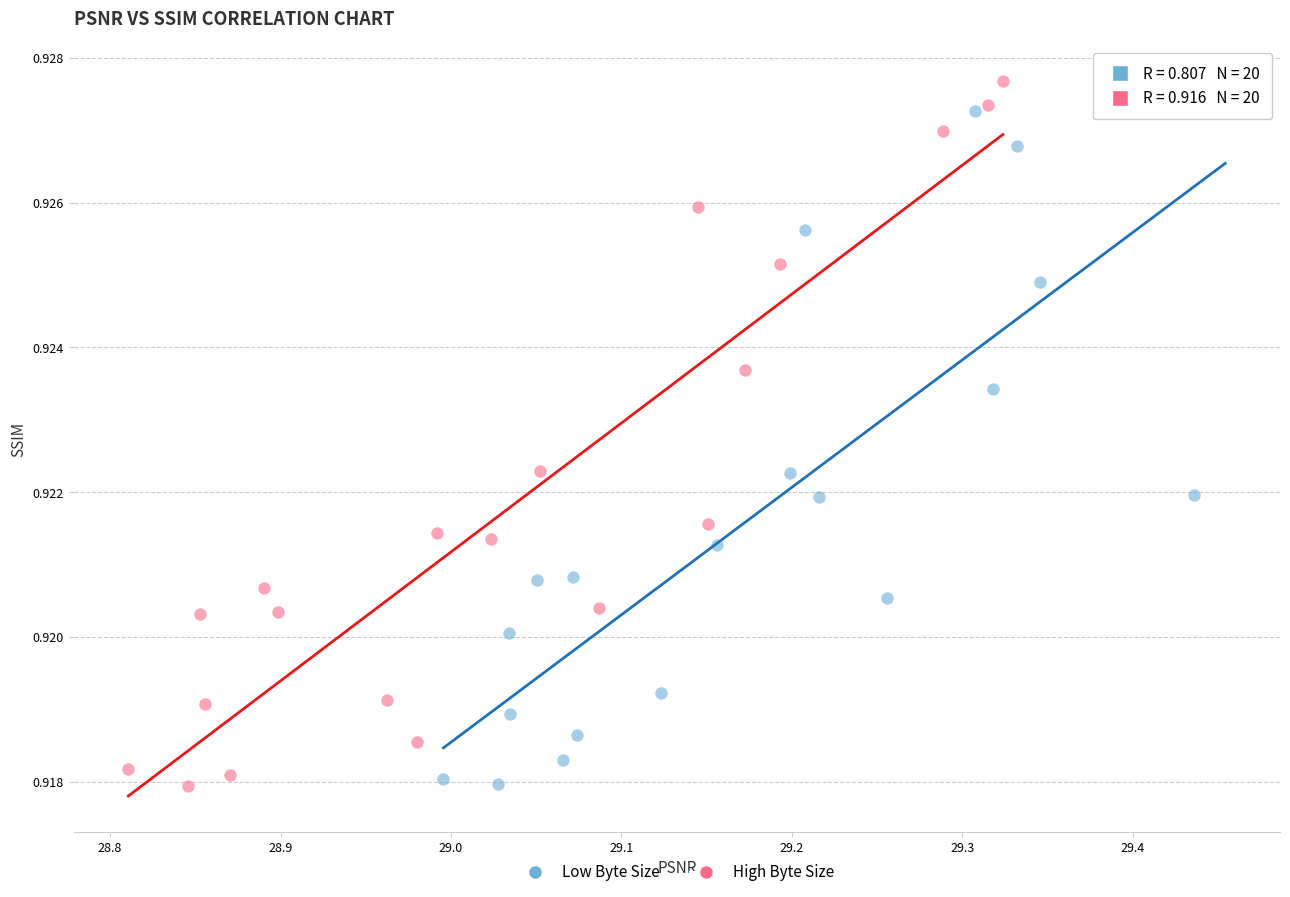

What are all the series names shown in the legend?

Low Byte Size, High Byte Size